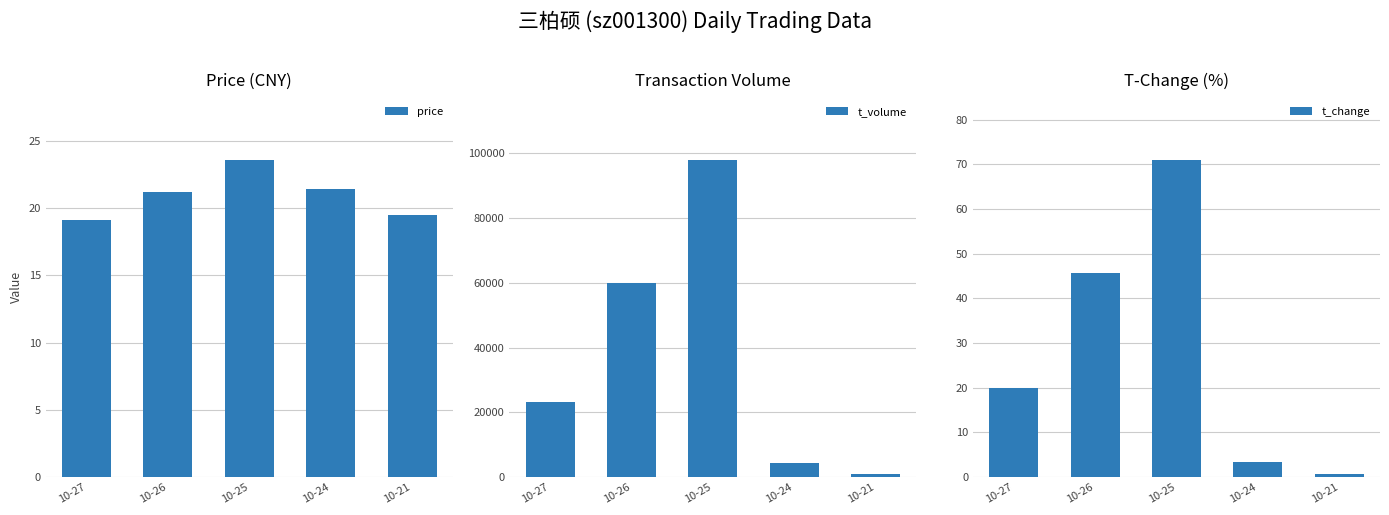

At how many categories does at least one series exceed 4927?

3